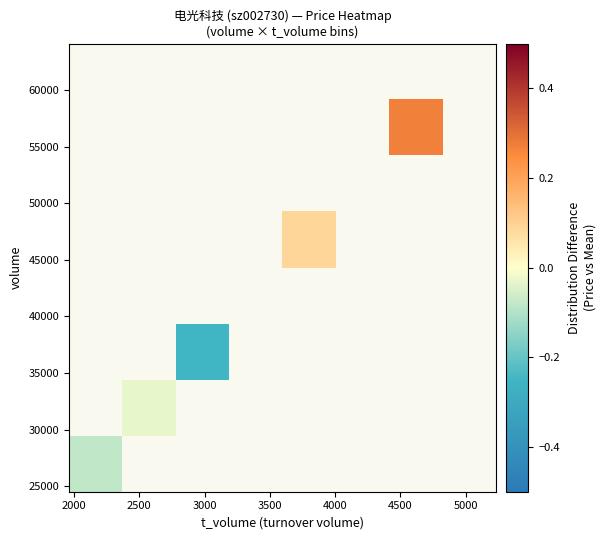

How many data points does each series have?

8